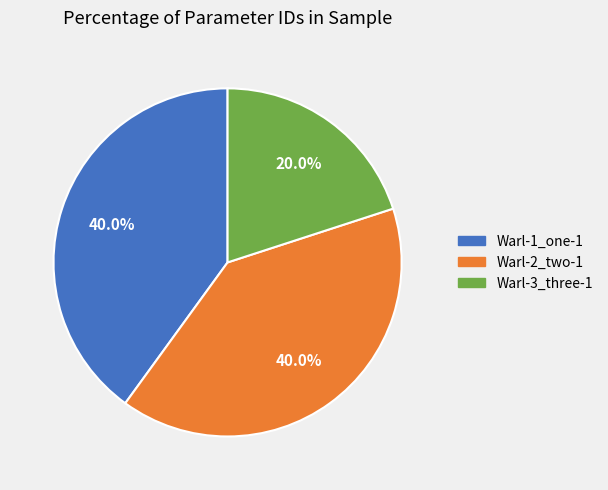

To the nearest percent, what is the difference between the Warl-3_three-1 and Warl-2_two-1 slice percentages?

20%